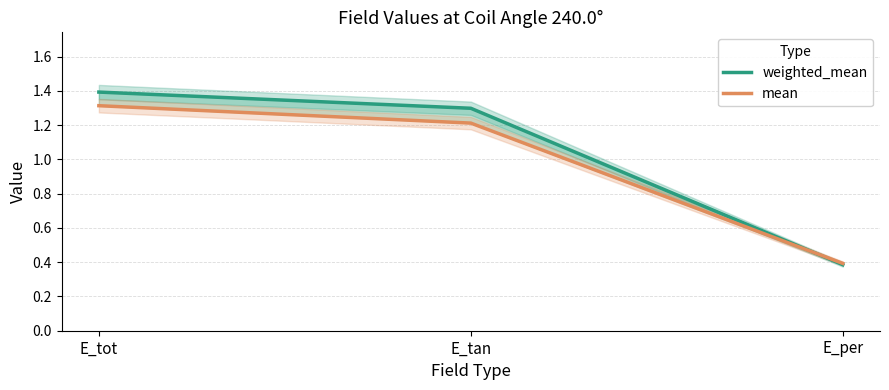

What are all the series names shown in the legend?

weighted_mean, mean